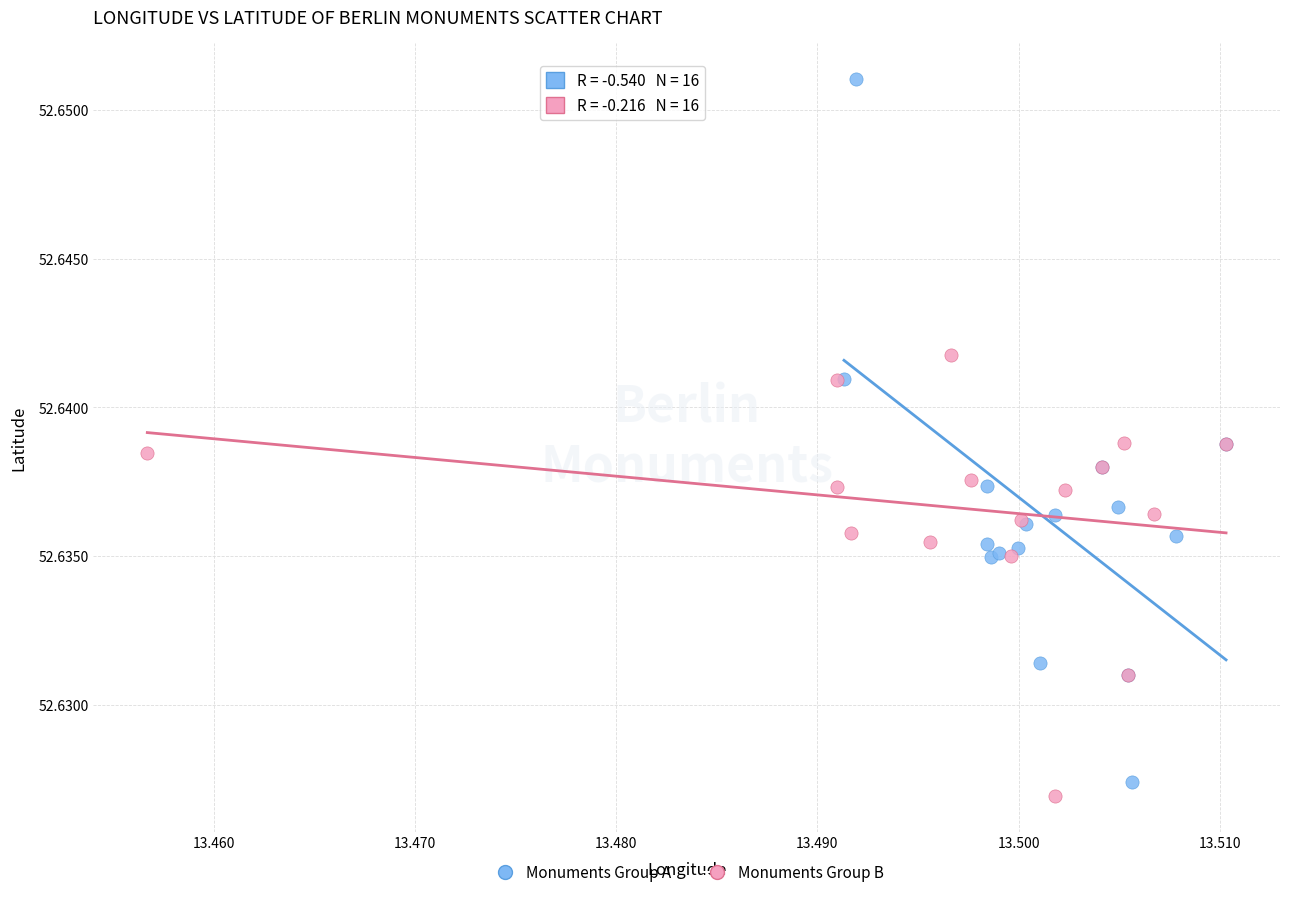

Which series contains the highest Y value?

Monuments Group A